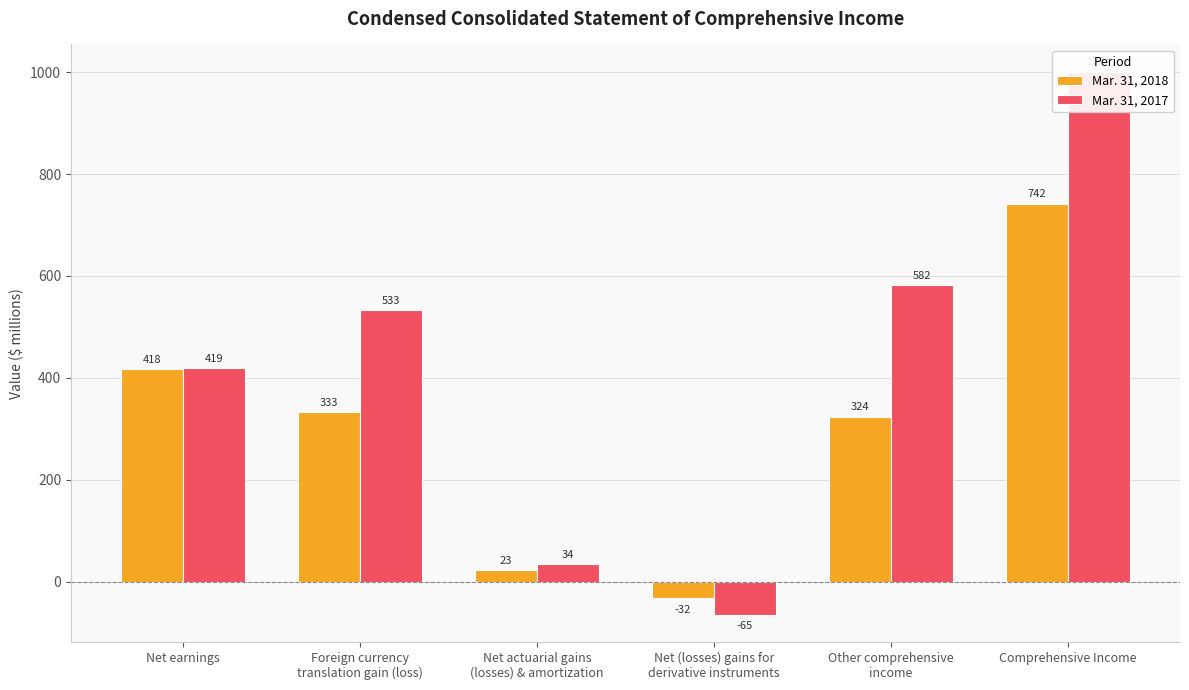

What is the difference between the second highest and minimum values in the Mar. 31, 2018 series?

450